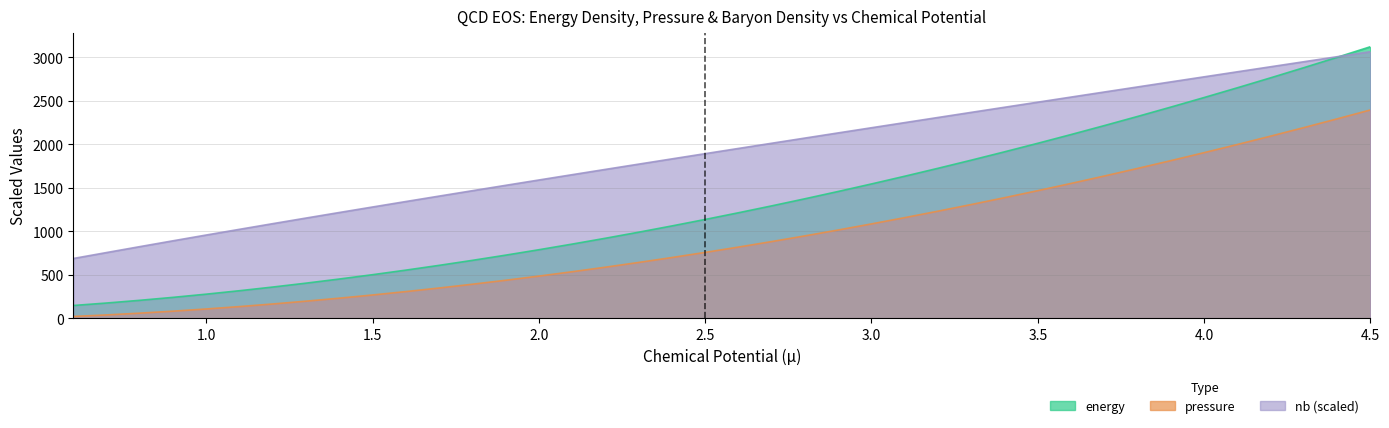

Rank the series by their maximum value, from highest to lowest.

energy, nb, pressure